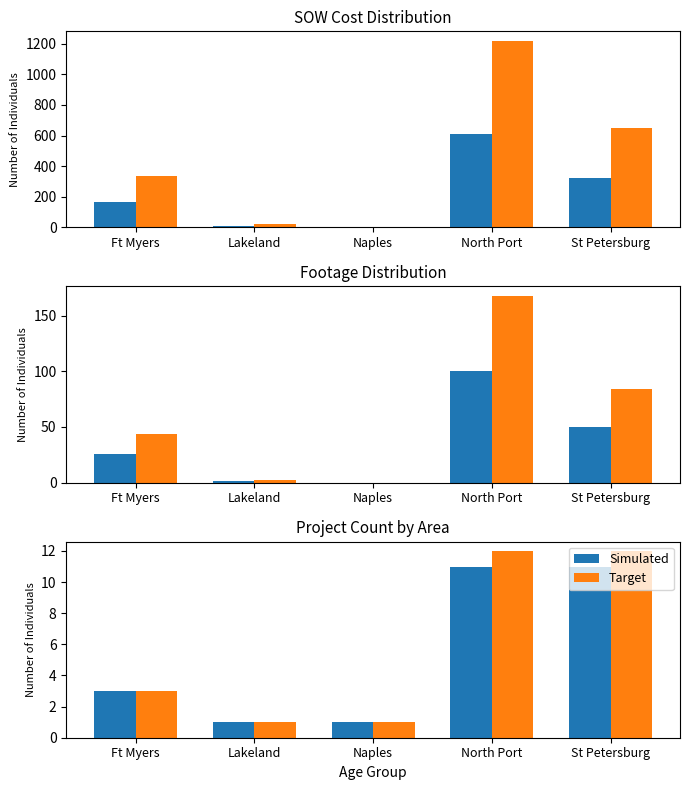

List the series in order of their overall mean, lowest first.

Simulated, Target